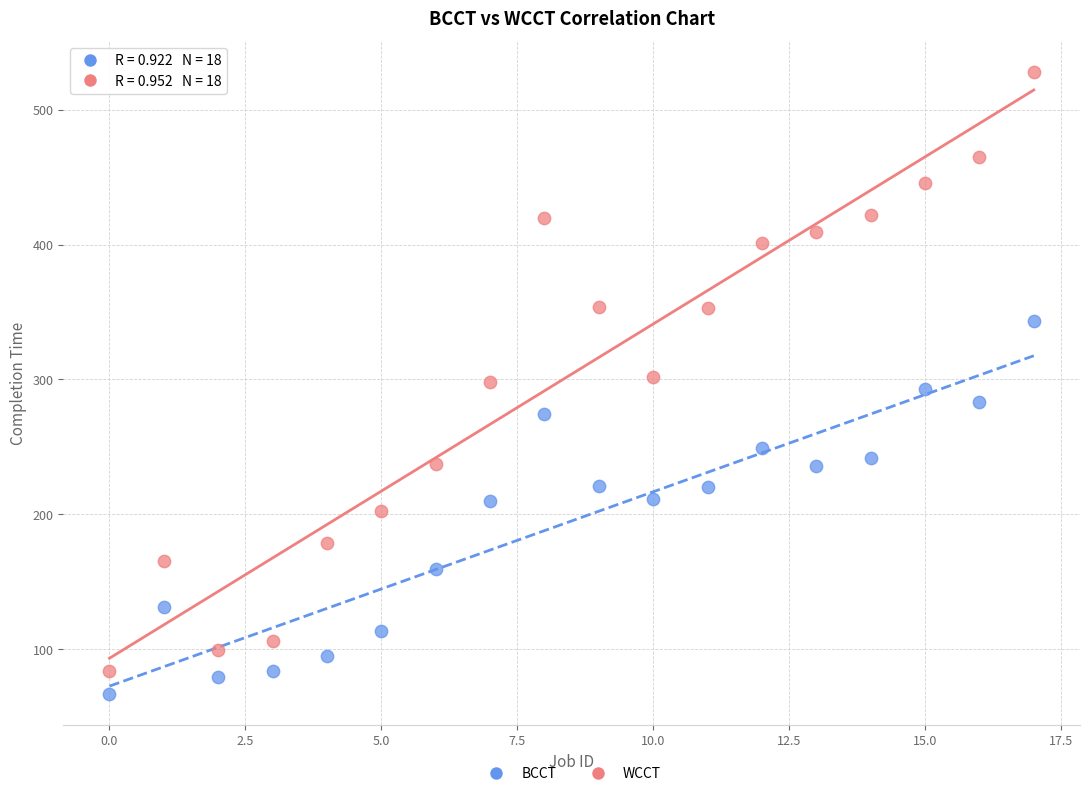

Which series contains the highest Y value?

WCCT